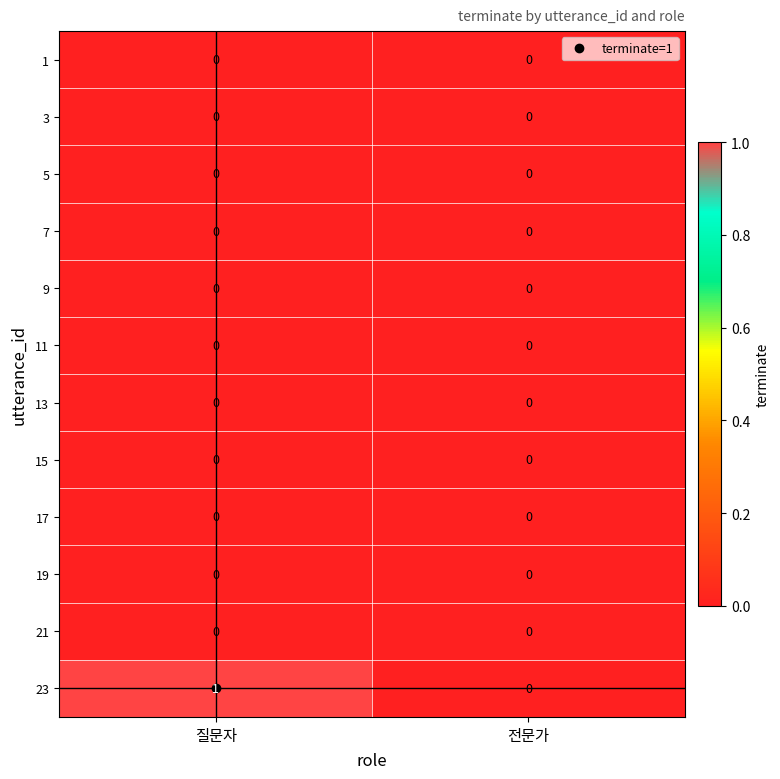

Which series changed the most between 질문자 and 전문가?

23